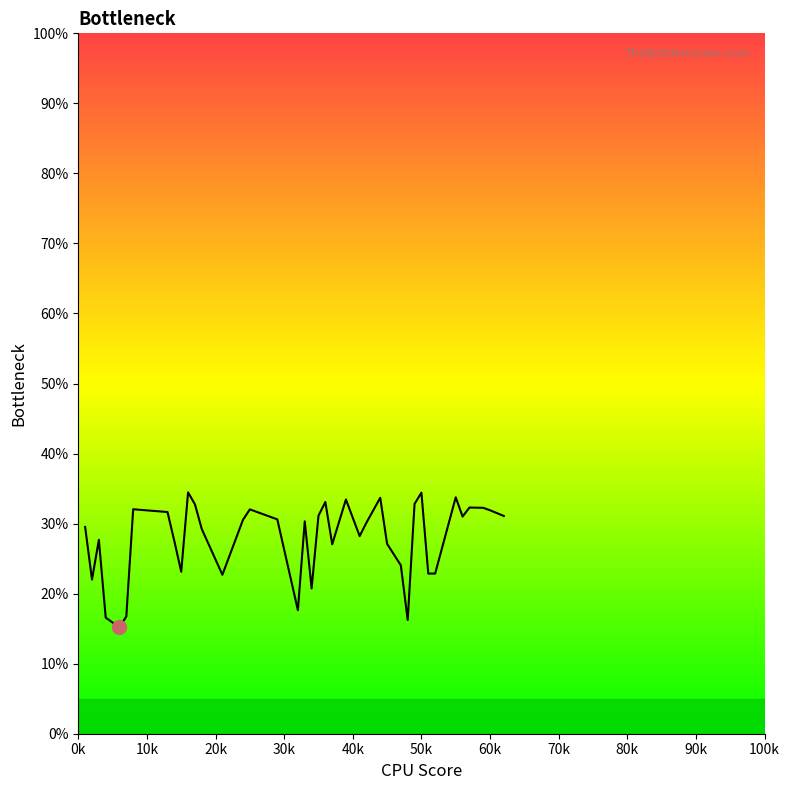

What is the smallest value displayed?

15.2